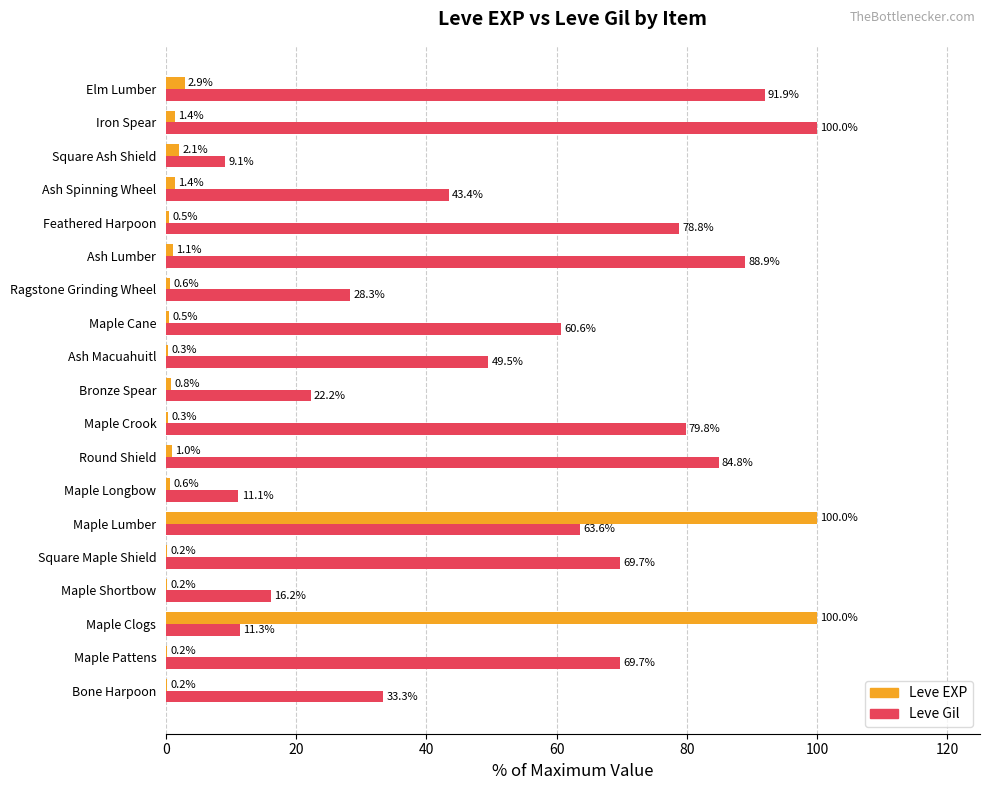

The value of Leve Gil at Bronze Spear is 8.1. True or false?

False